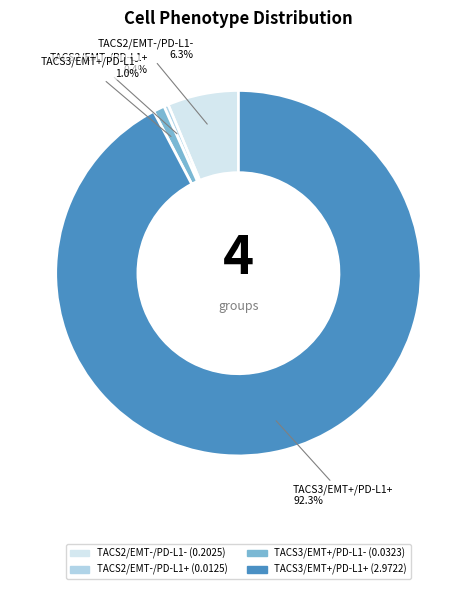

To the nearest percent, what is the difference between the largest and smallest slice percentages?

92%